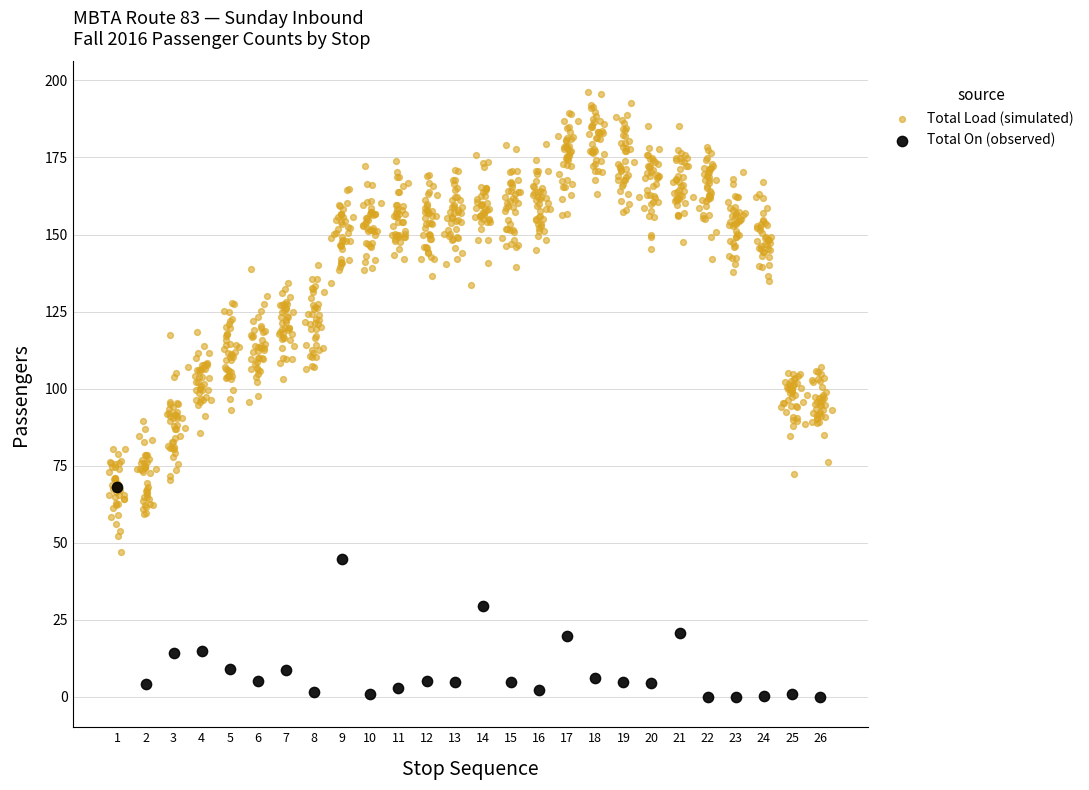

Which series contains the lowest Y value?

Total On (observed)